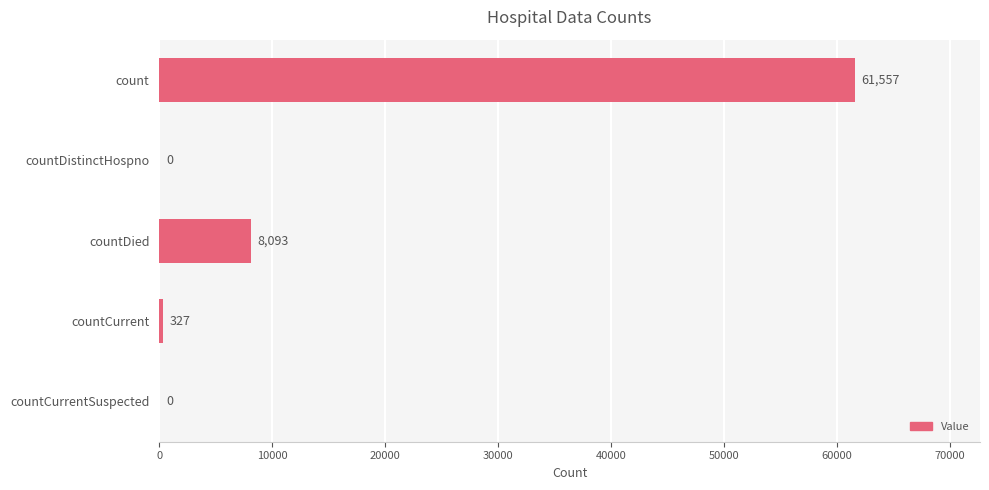

Is it true that the value at count is 23799?

False